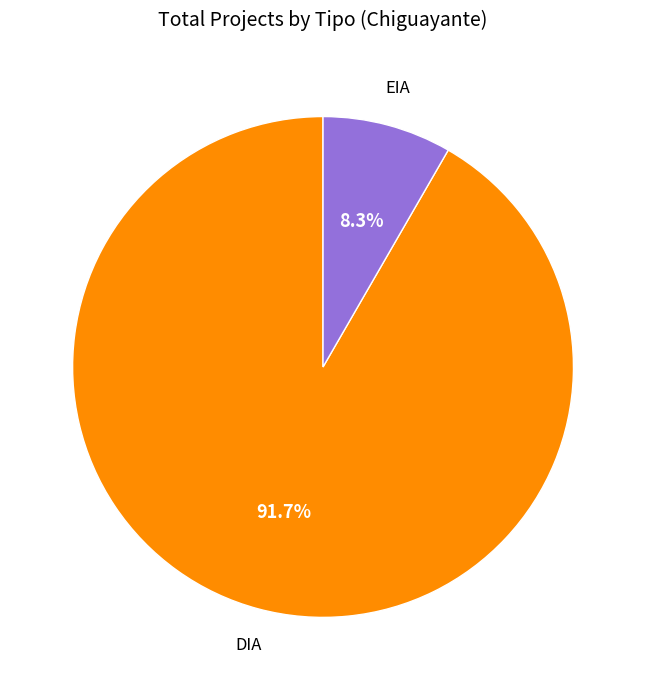

Is there a majority slice in this chart?

Yes